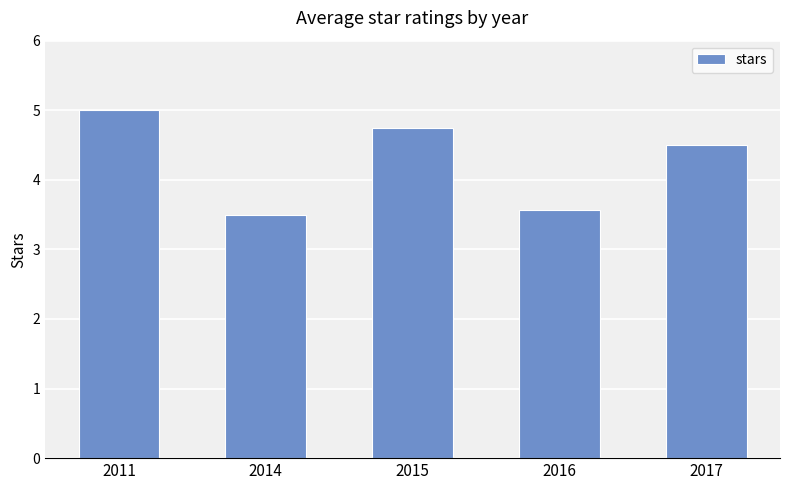

What is the greatest value displayed?

5.0